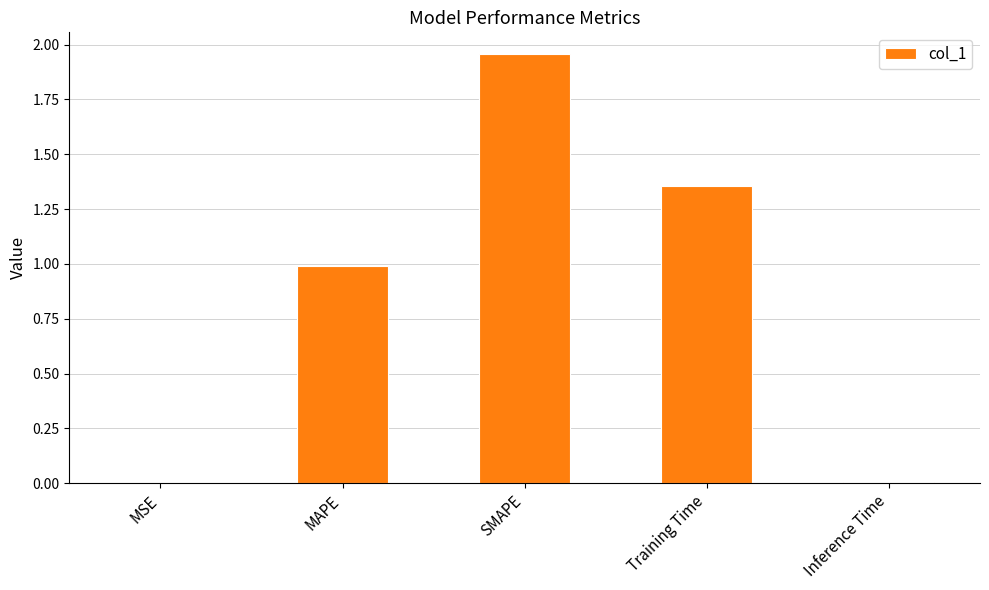

What is the sum of all values?

4.3